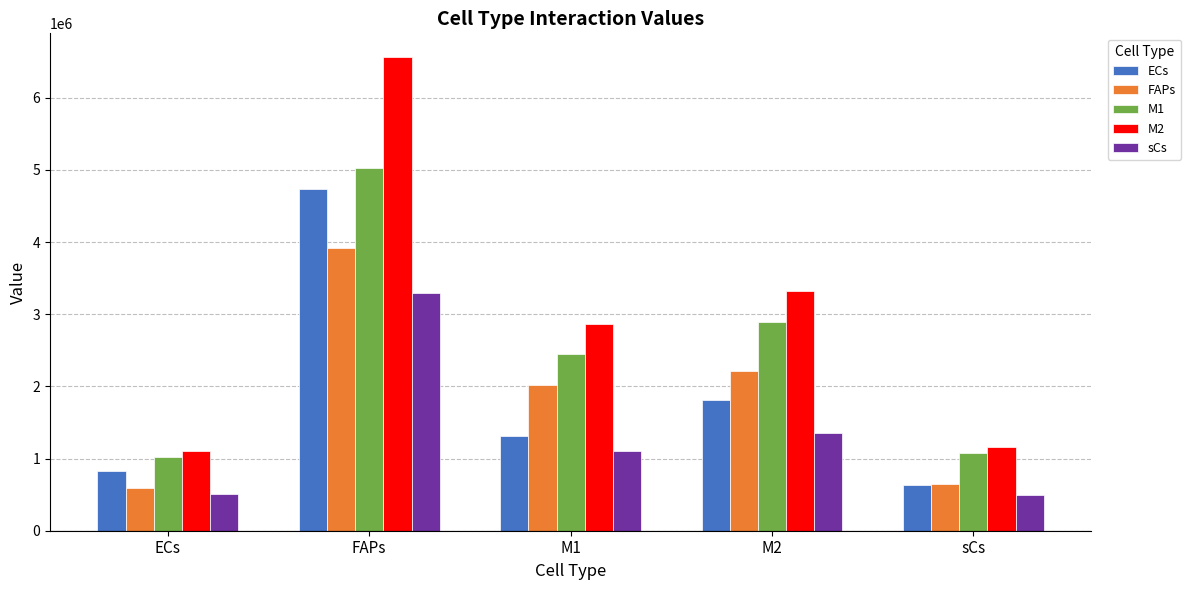

What is the sum of all sCs values?

6765650.9